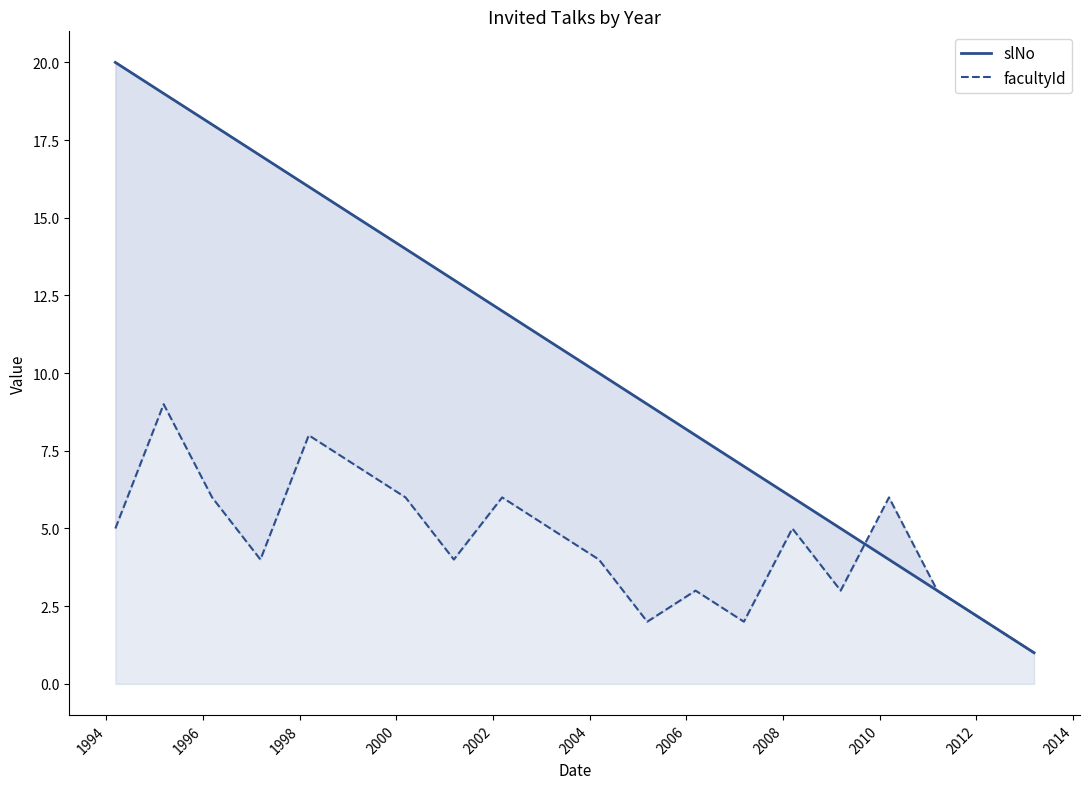

What is the difference between the maximum and minimum values in the facultyId series?

8